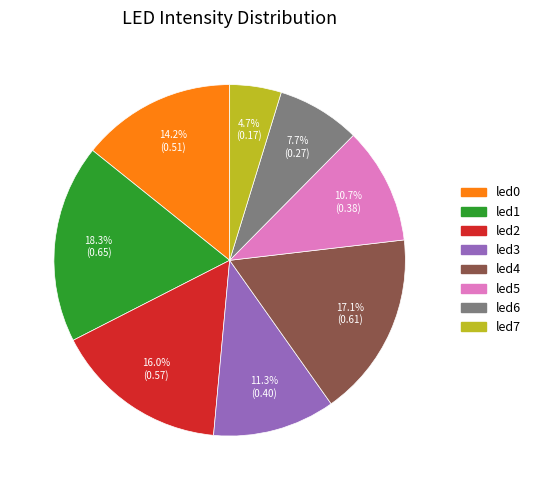

Count the number of slices in the pie.

8